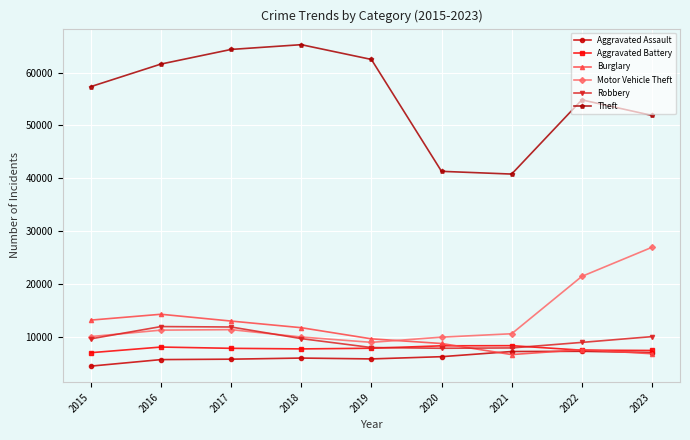

What is the difference between the Burglary values at 2018 and 2015?

1437